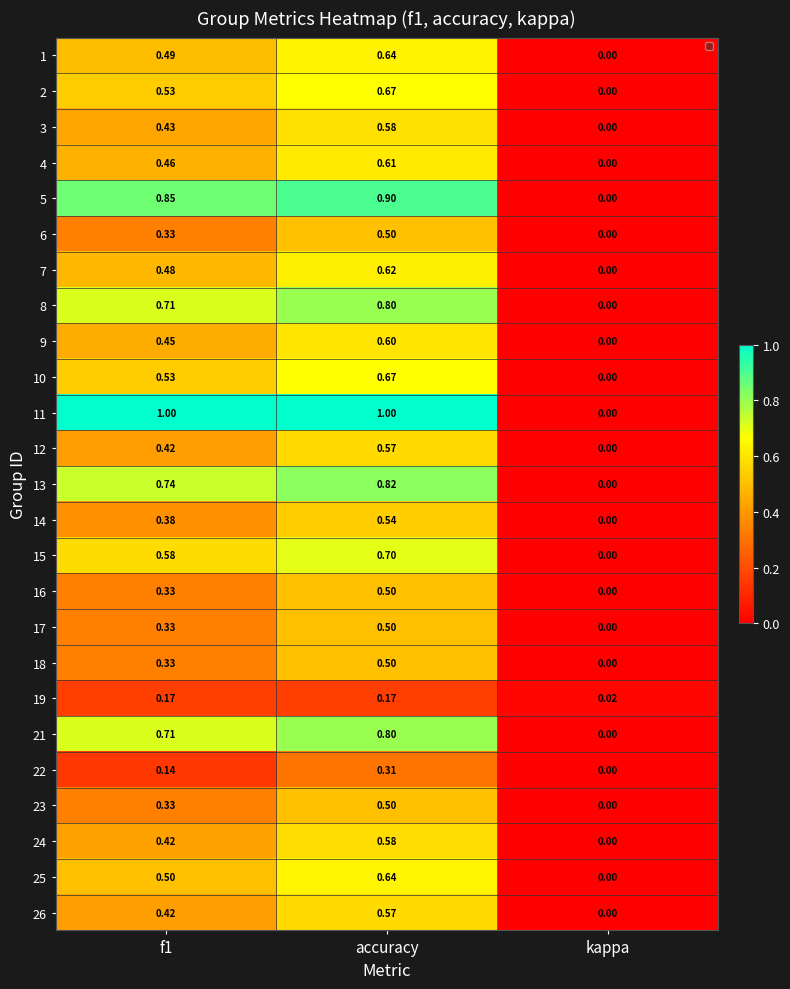

Rank the series by their maximum value, from lowest to highest.

19, 22, 6, 16, 17, 18, 23, 14, 12, 26, 24, 3, 9, 4, 7, 1, 25, 2, 10, 15, 8, 21, 13, 5, 11